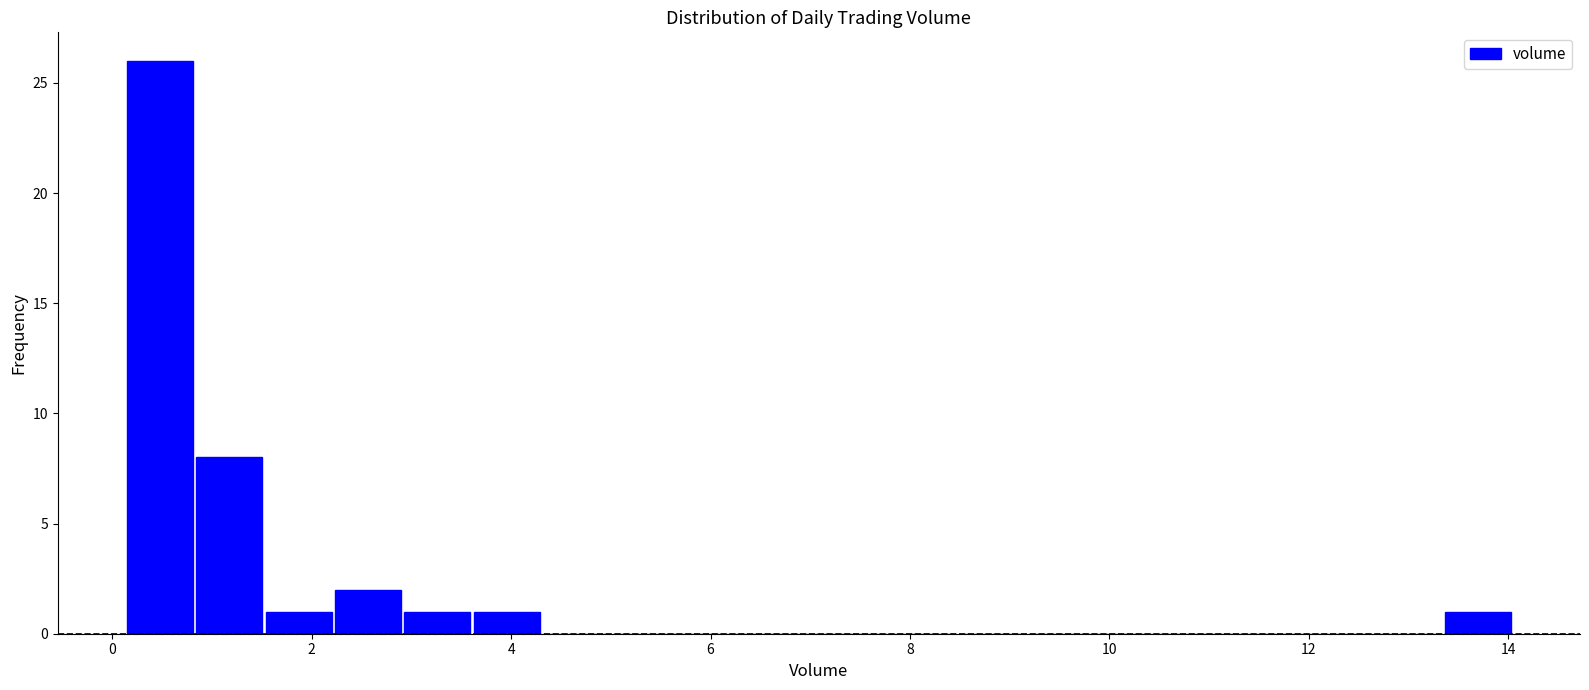

Around what value on the x-axis is the tallest bar? Give the approximate position of its centre, as read against the axis.

0.4